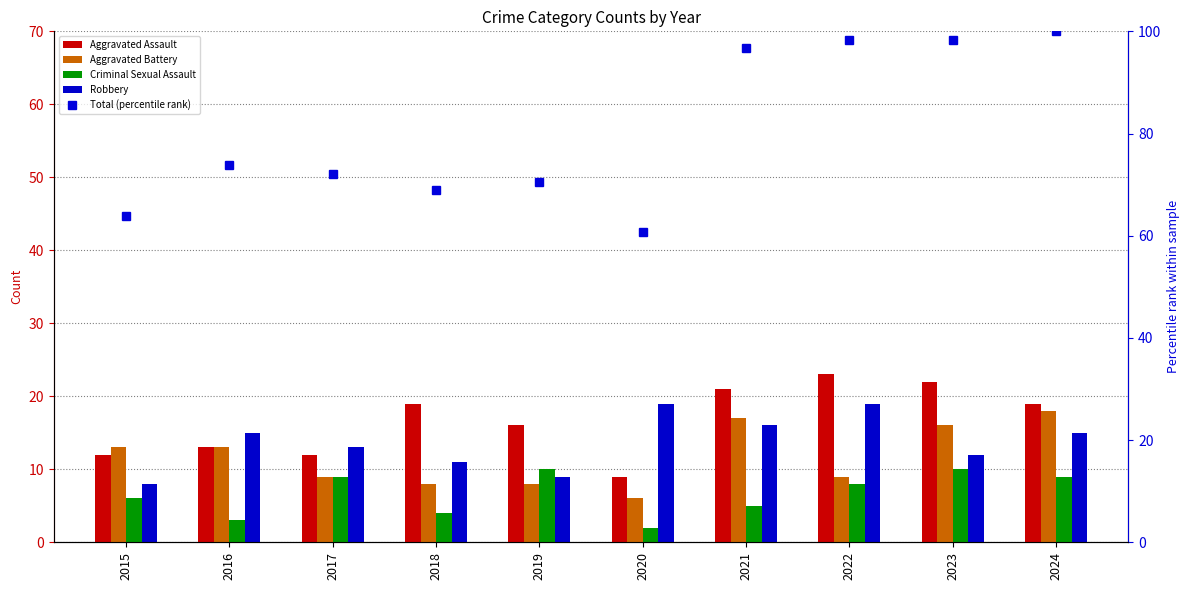

Which category has the highest value across all series?

2024